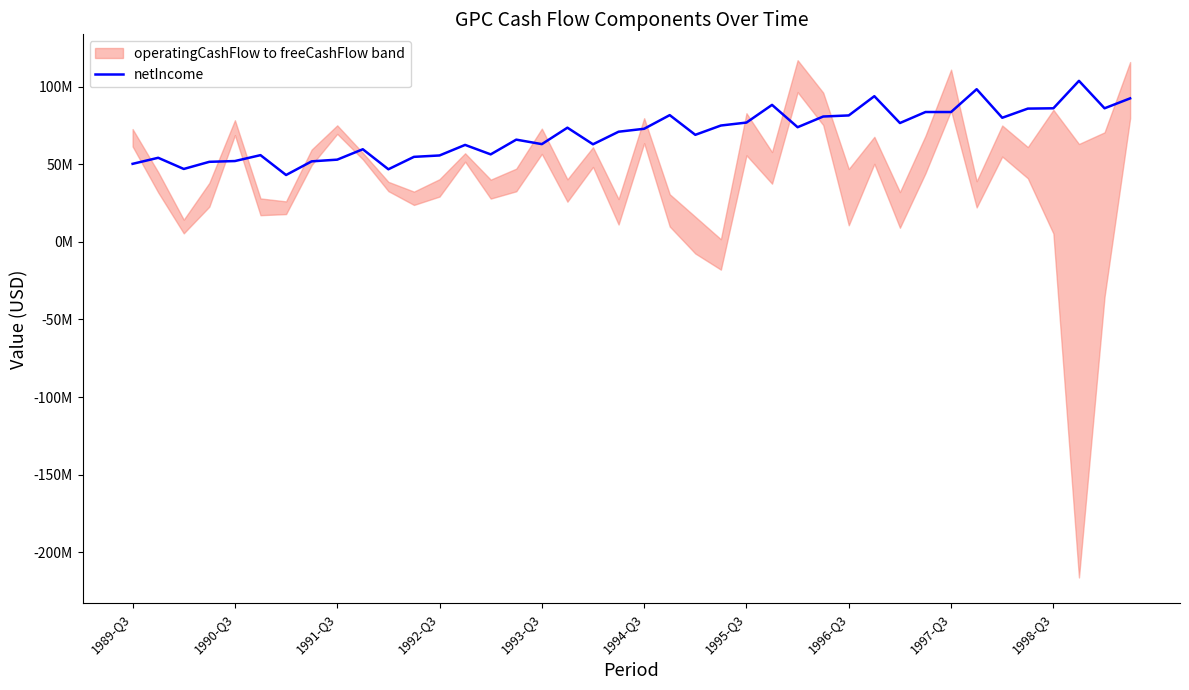

Between 16 and 37, which is larger?

37